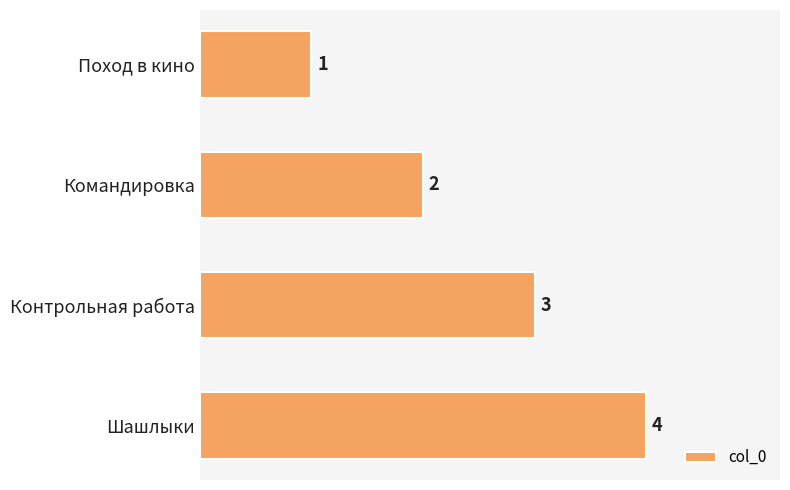

At which label is the value closest to 2?

Командировка